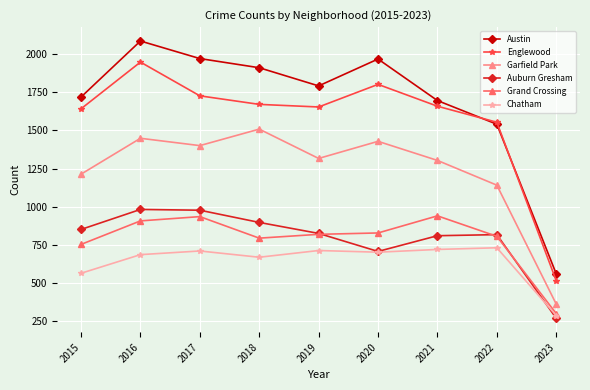

The value of Garfield Park at 2022 is 1142. True or false?

True